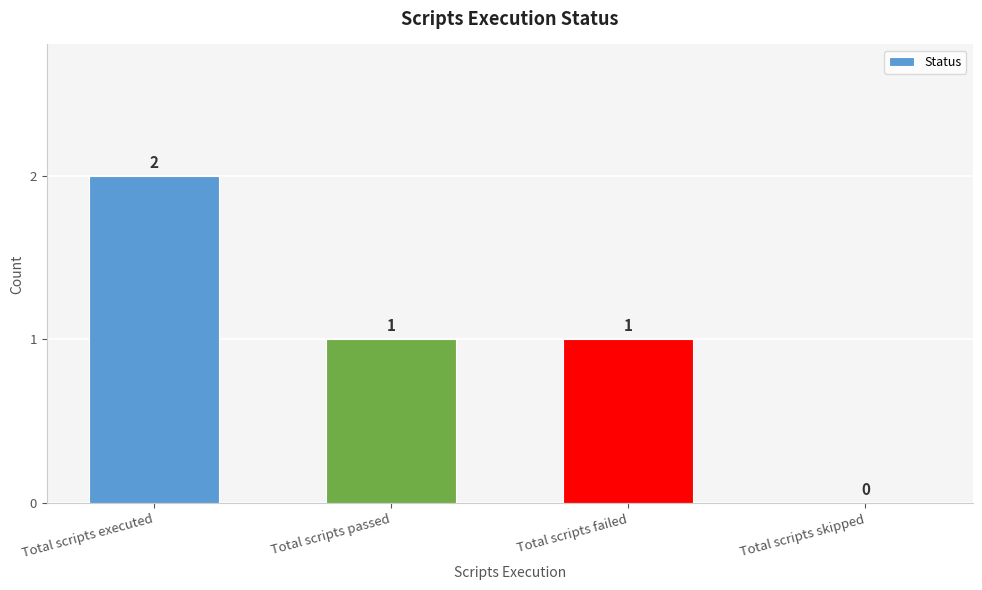

Between Total scripts skipped and Total scripts failed, which is larger?

Total scripts failed